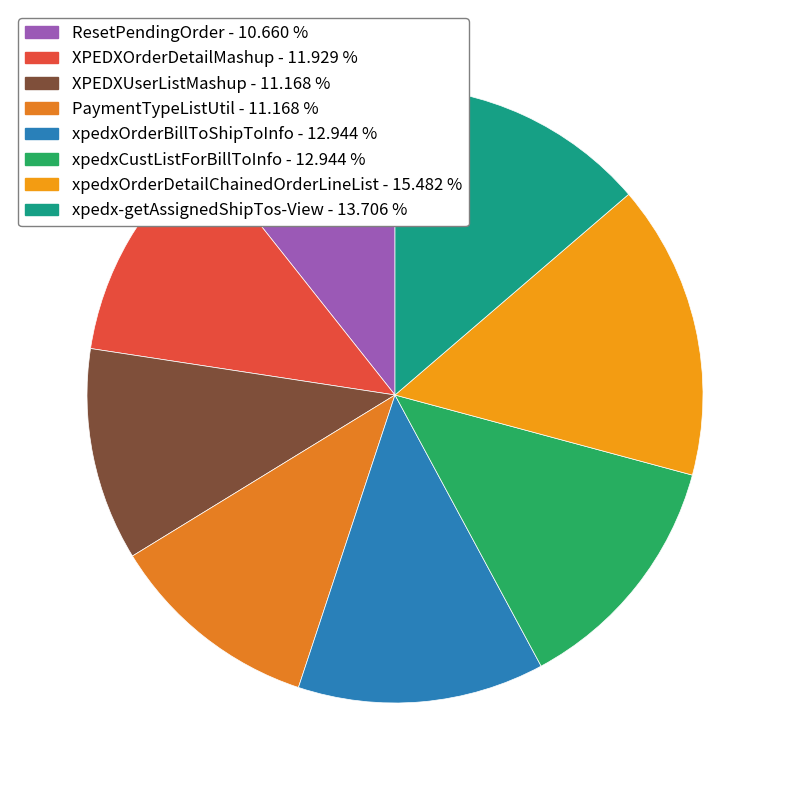

Approximately how many times larger is the value at xpedxOrderDetailChainedOrderLineList compared to PaymentTypeListUtil?

1.4